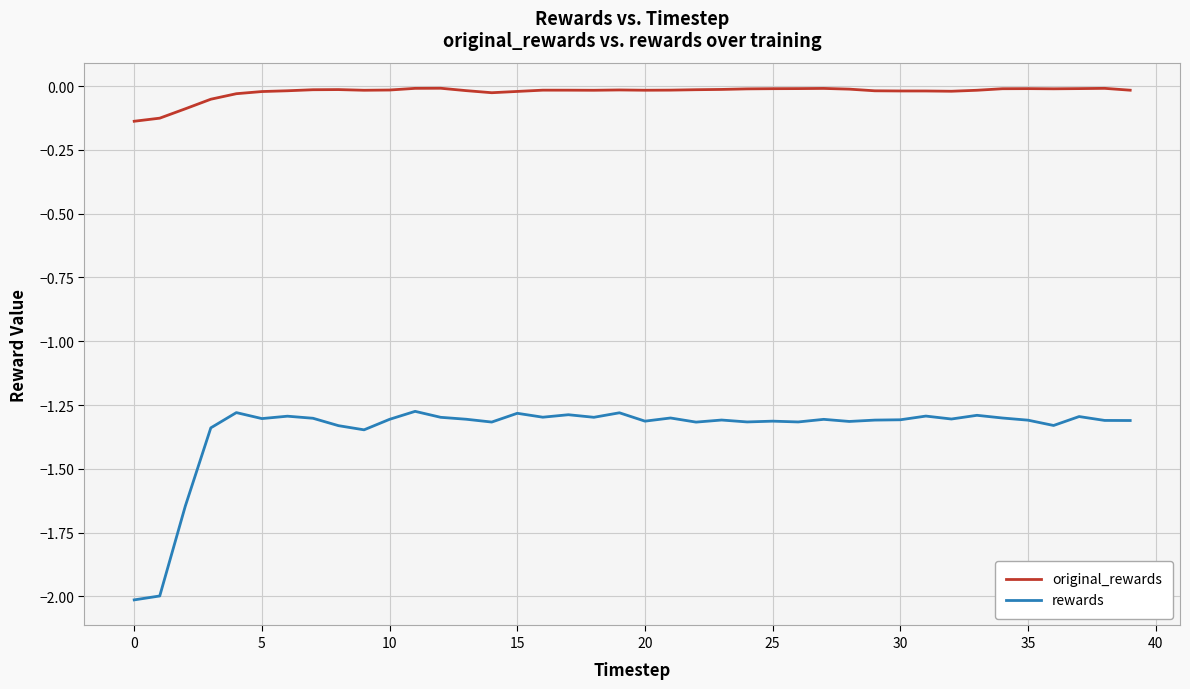

Which series has the largest range (max minus min)?

rewards